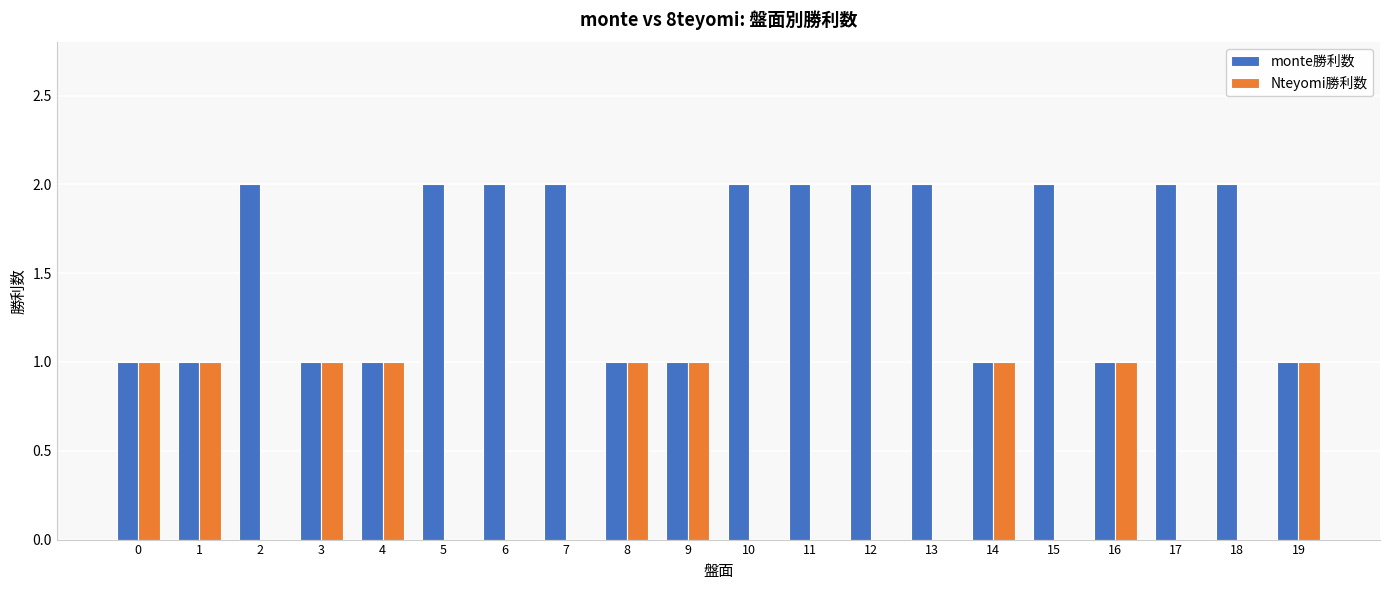

What is the sum of all Nteyomi勝利数 values?

9